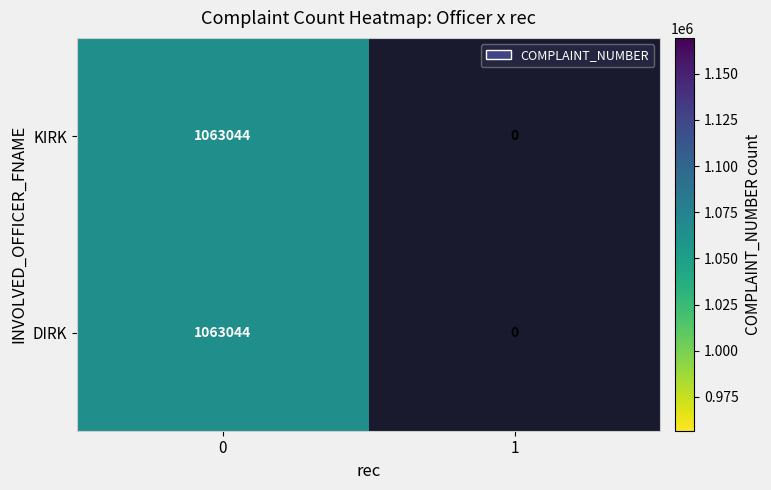

Which series has the largest range (max minus min)?

KIRK